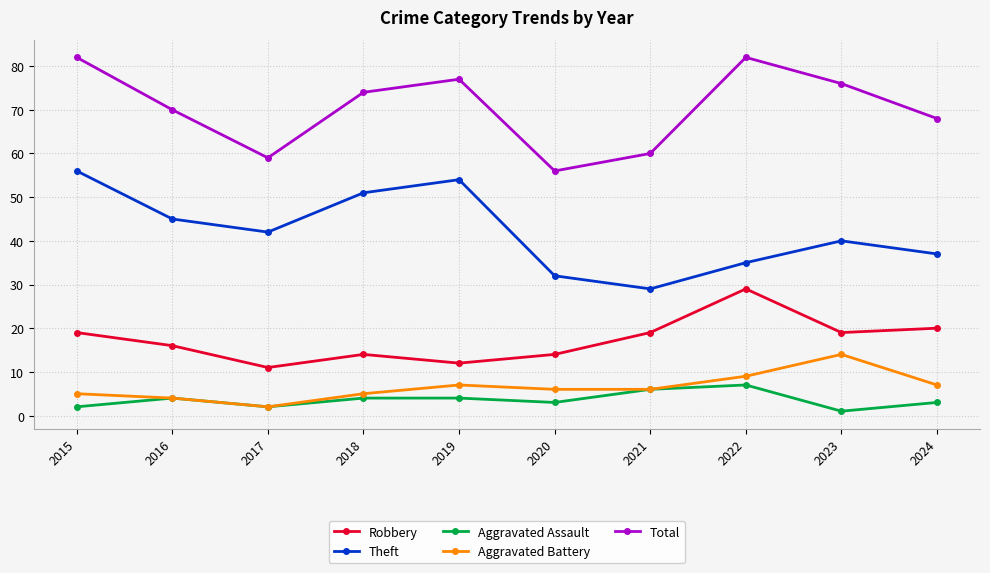

Rank the series at 2023 from lowest to highest value.

Aggravated Assault, Aggravated Battery, Robbery, Theft, Total